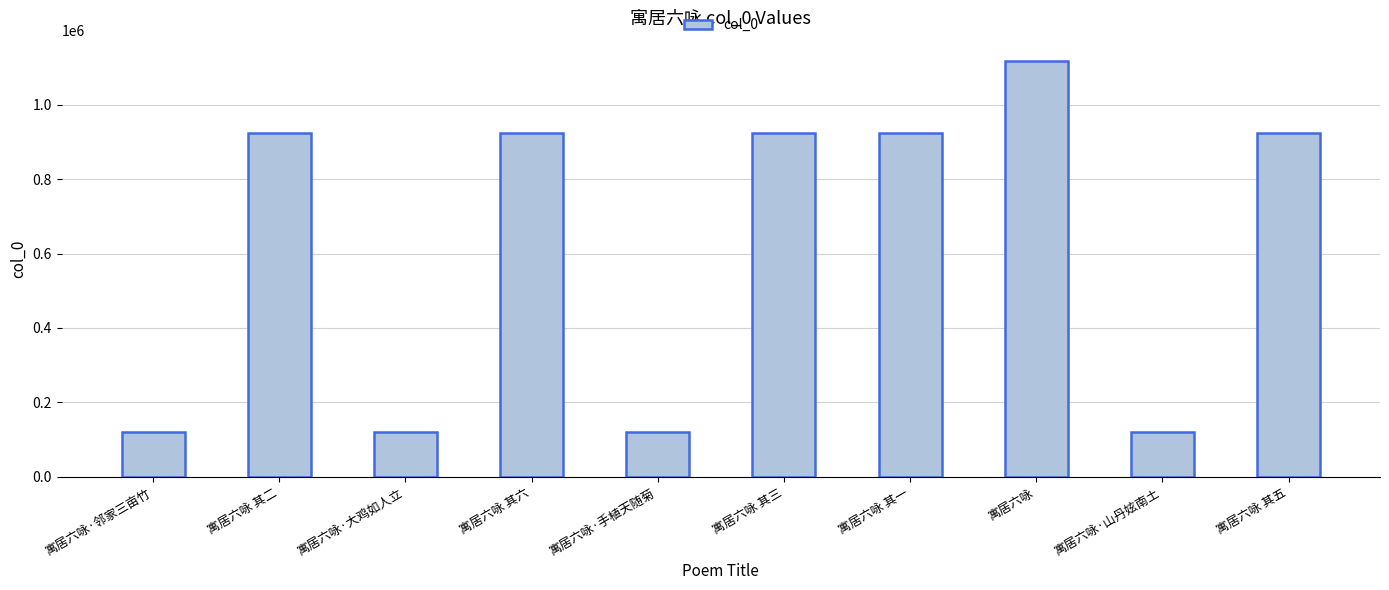

What position from the right is 寓居六咏·大鸡如人立?

8